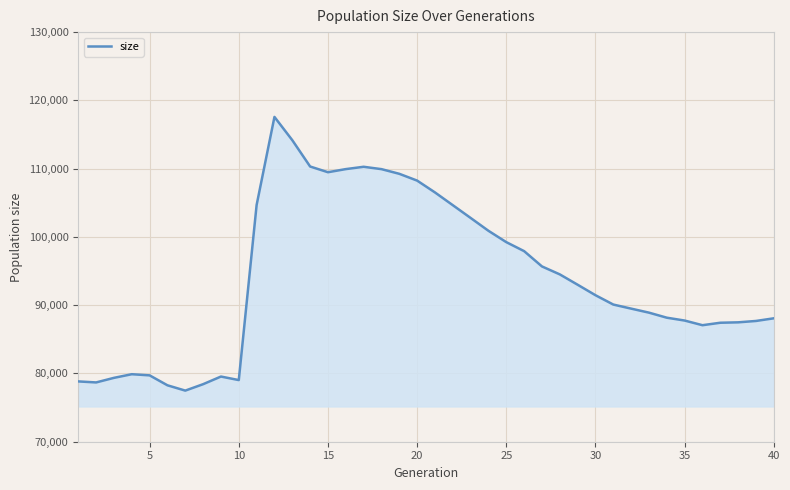

What is the greatest value displayed?

117578